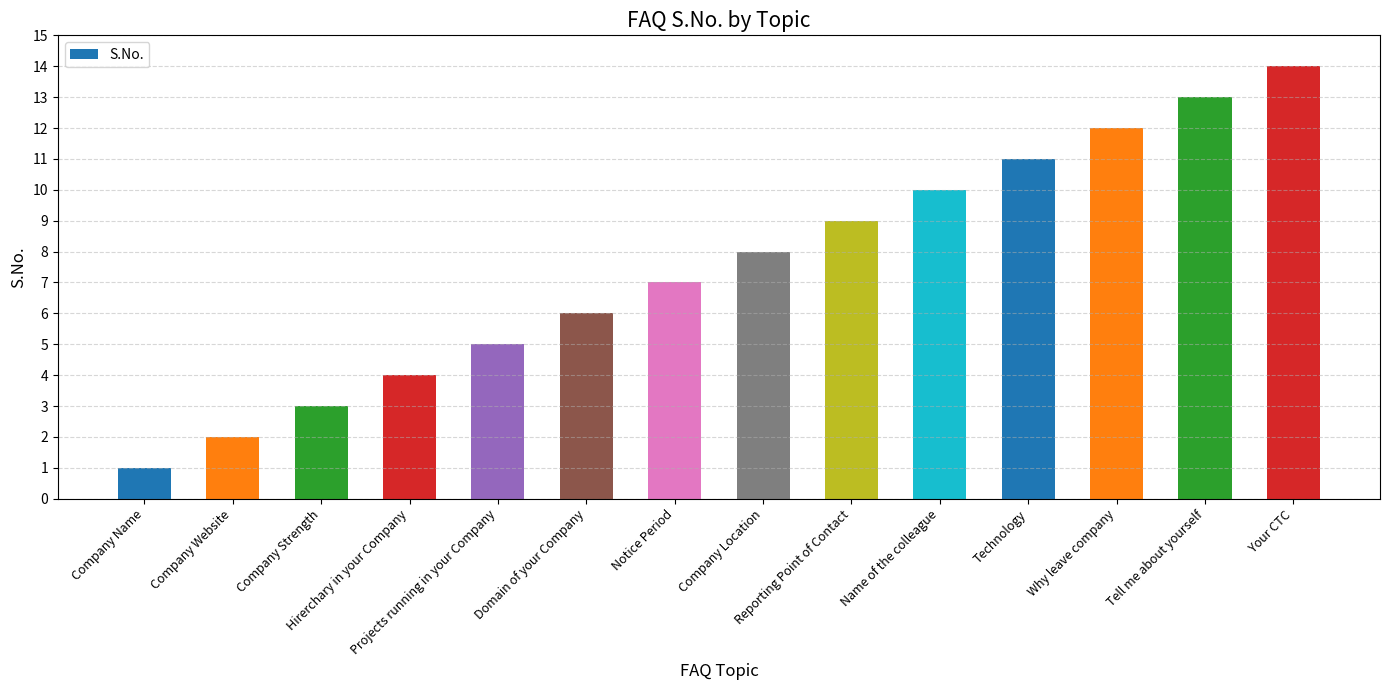

Read the value at Domain of your Company.

6